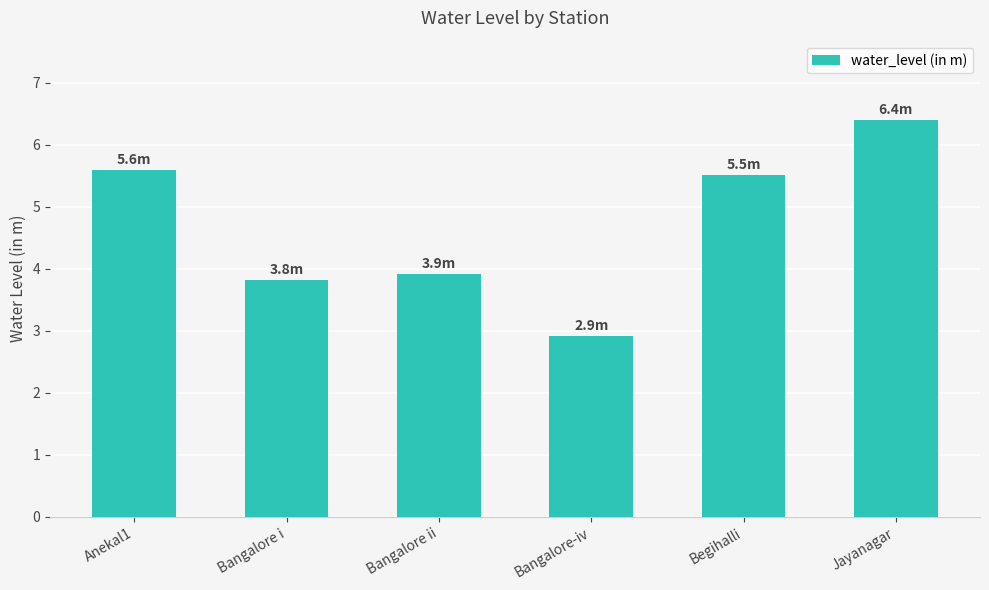

Between Bangalore i and Jayanagar, which is larger?

Jayanagar